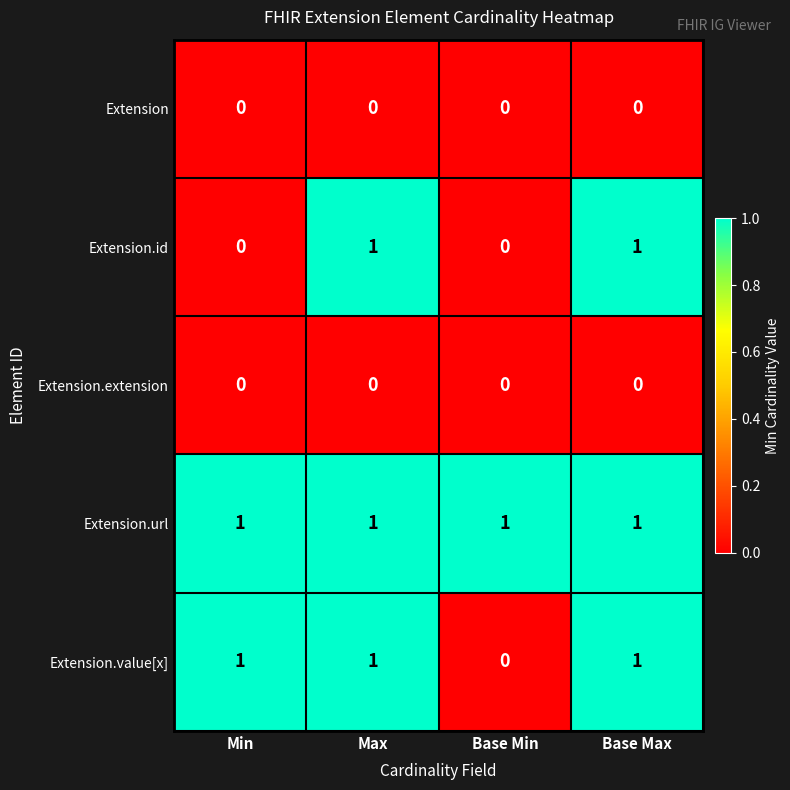

What is the total value across all series at Max?

3